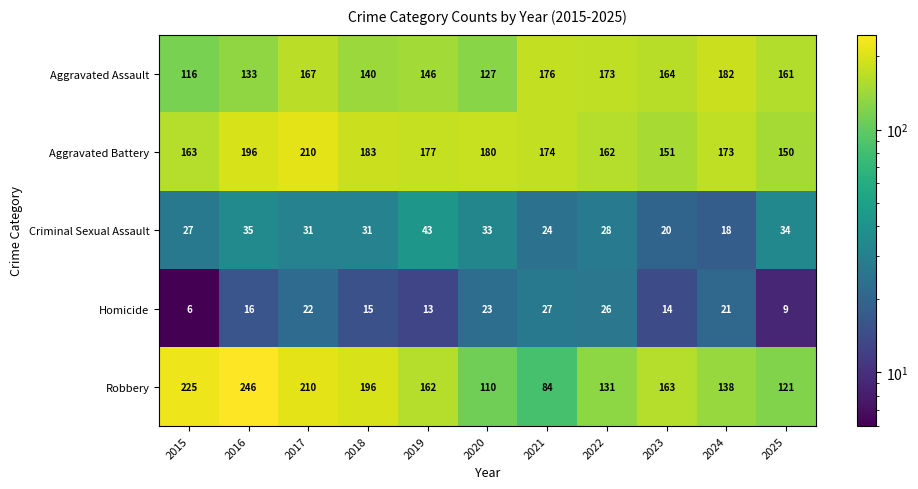

At which category does the chart reach its minimum across all series?

2015